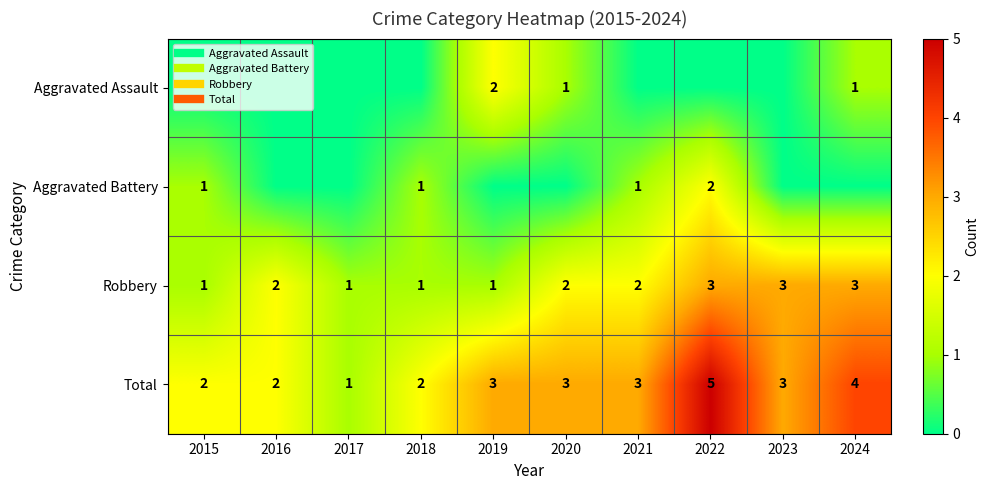

Which category has the highest value in the Total series?

2022